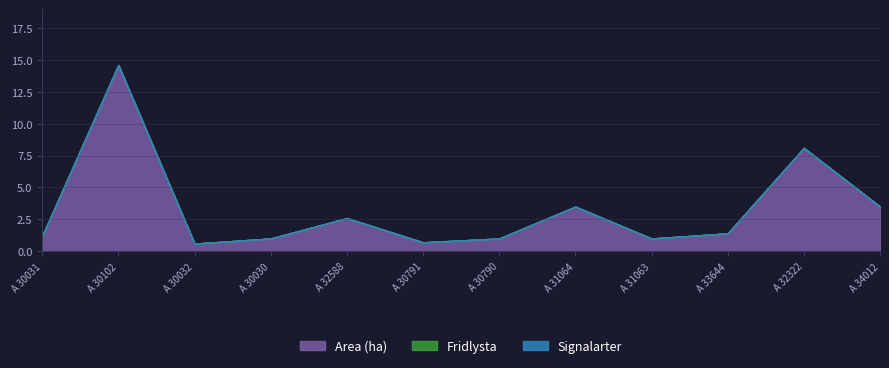

True or false: Area (ha) and Signalarter cross at least once.

False